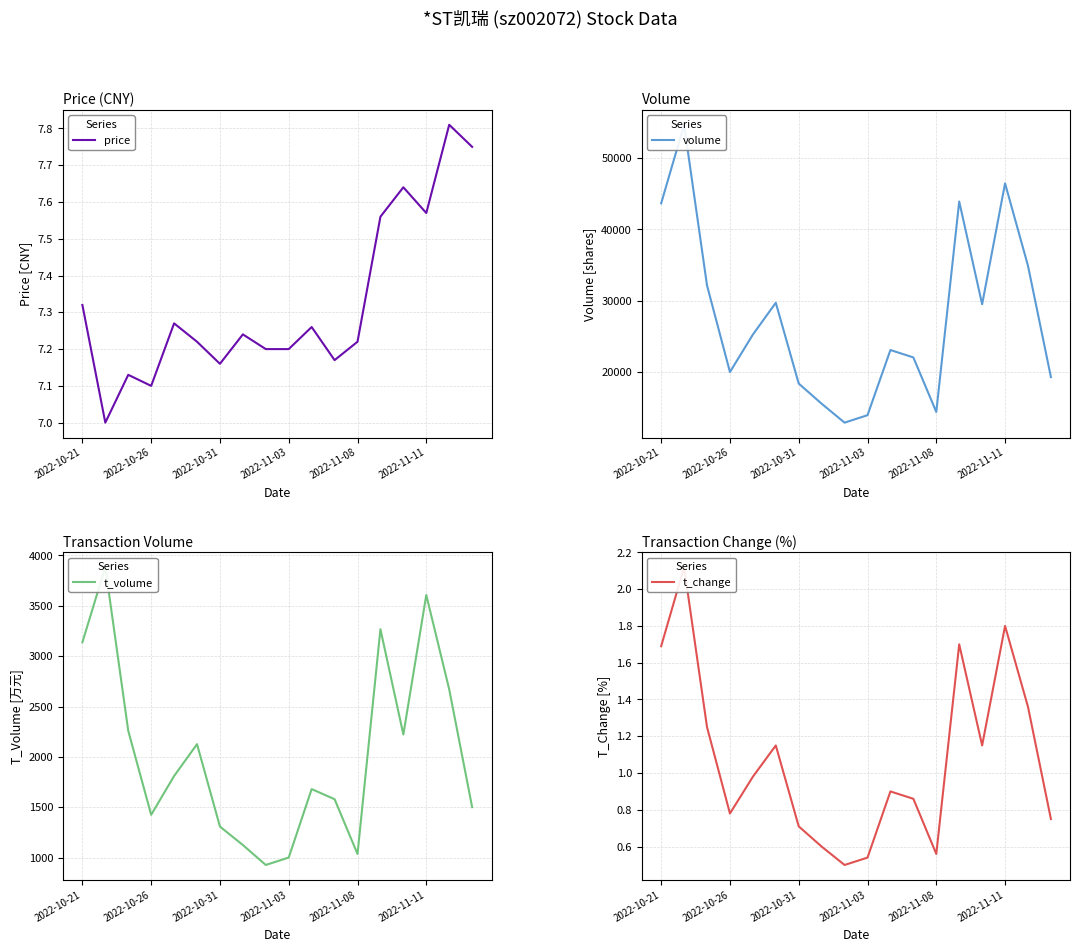

Between 6 and 16, which series saw the biggest shift?

volume